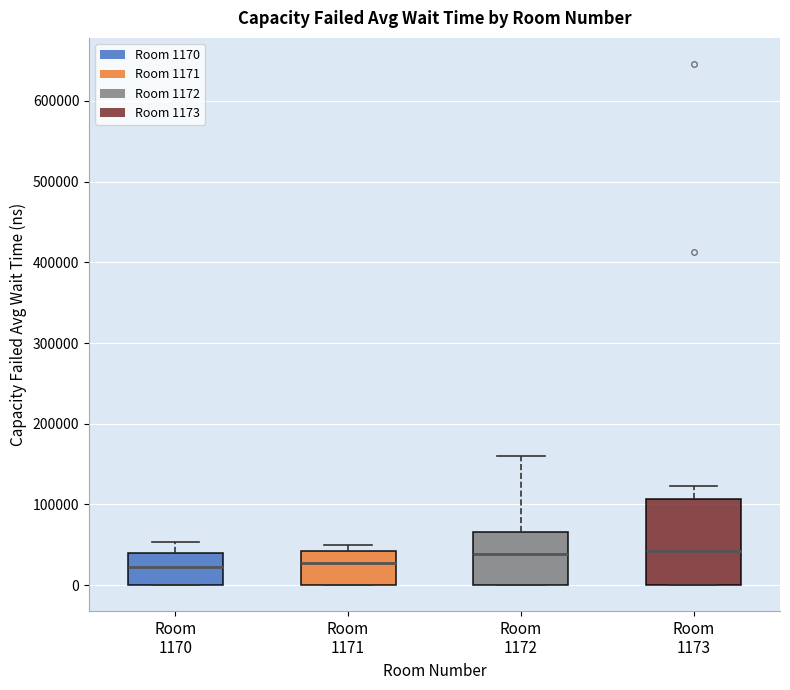

Which box is the tallest, from its lower edge to its upper edge?

Room 1173